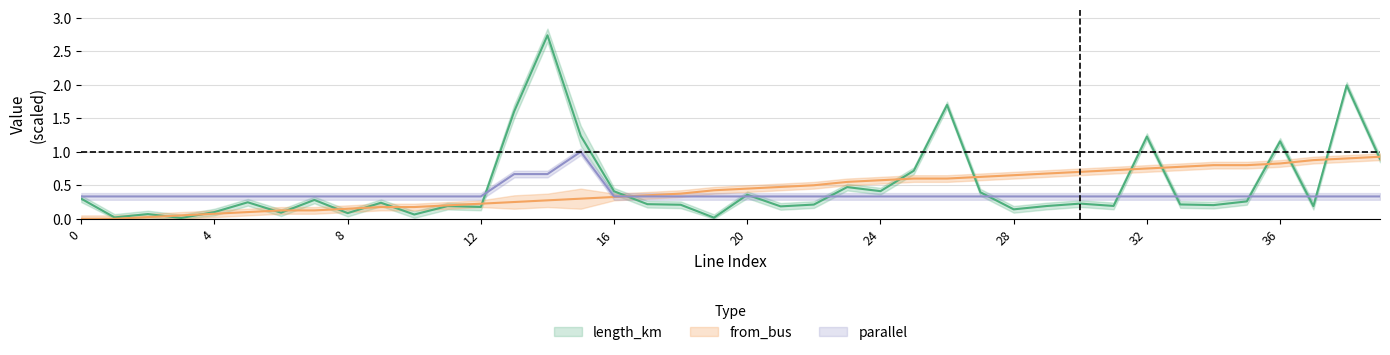

What is the value of the parallel point at the 28th from the left?

0.3